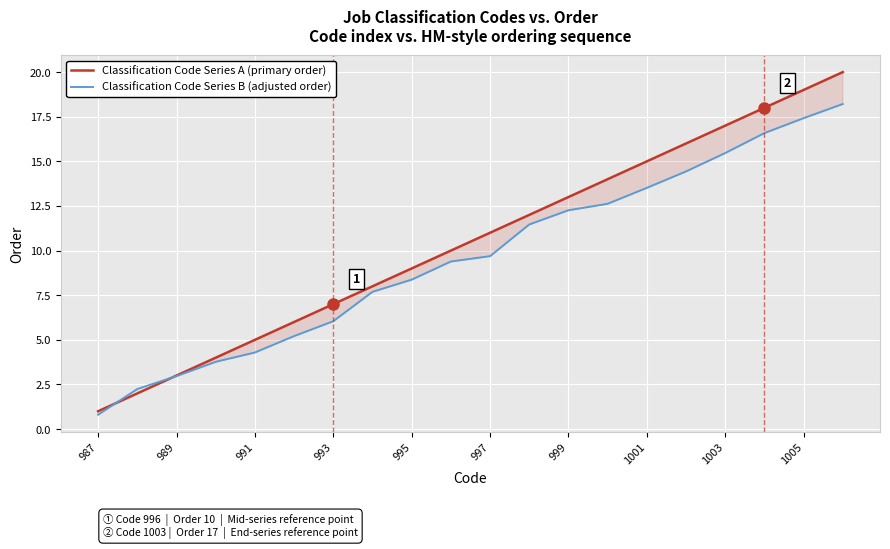

The value of Classification Code Series B (adjusted order) at 1001 is 6.3. True or false?

False